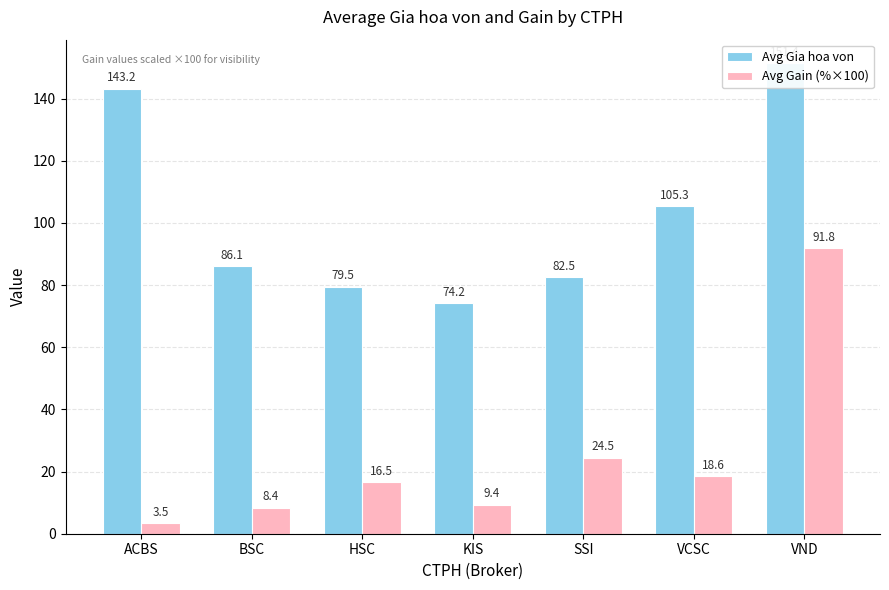

What is the label of the 2nd bar from the right?

VCSC